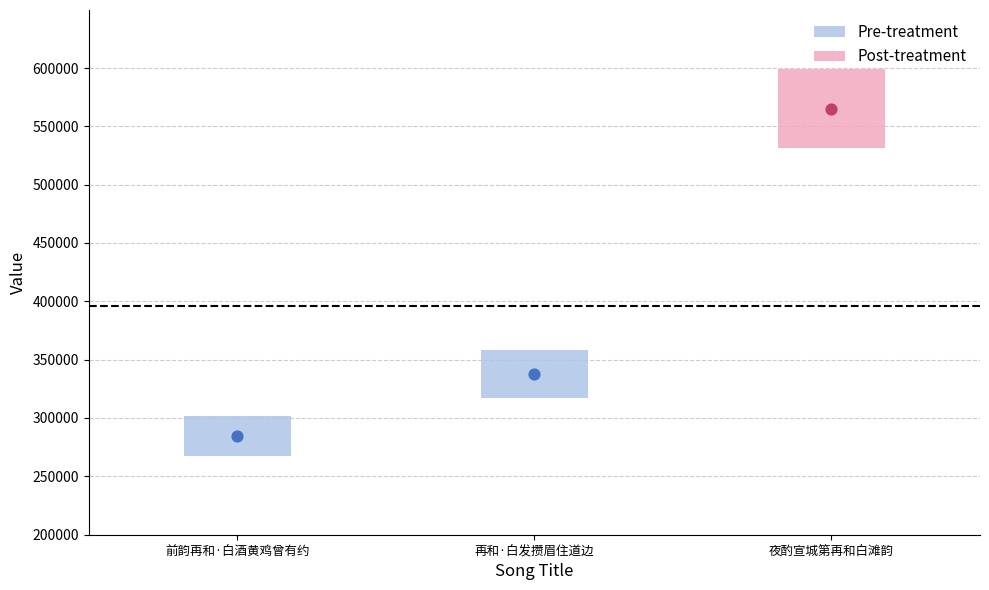

Approximately how many times larger is the value at 再和·白发攒眉住道边 compared to 前韵再和·白酒黄鸡曾有约?

1.2